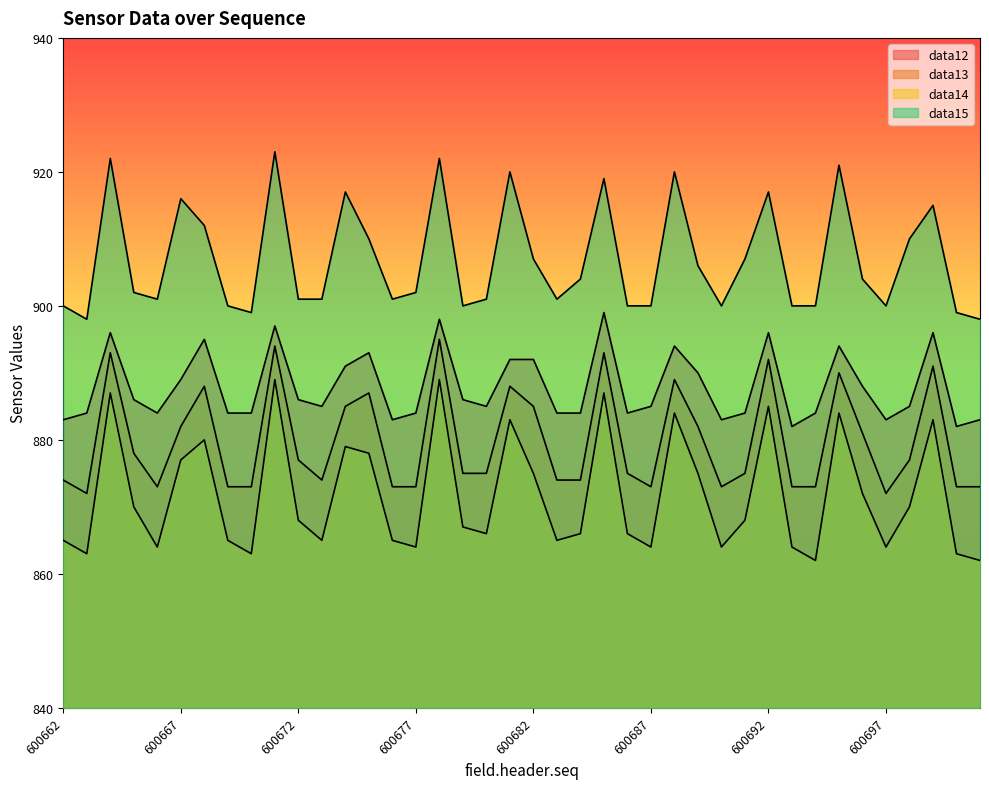

Reading left to right, transcribe all the data shown in this chart.

data12: 883	884	896	886	884	889	895	884	884	897	886	885	891	893	883	884	898	886	885	892	892	884	884	899	884	885	894	890	883	884	896	882	884	894	888	883	885	896	882	883
data13: 874	872	893	878	873	882	888	873	873	894	877	874	885	887	873	873	895	875	875	888	885	874	874	893	875	873	889	882	873	875	892	873	873	890	881	872	877	891	873	873
data14: 865	863	887	870	864	877	880	865	863	889	868	865	879	878	865	864	889	867	866	883	875	865	866	887	866	864	884	875	864	868	885	864	862	884	872	864	870	883	863	862
data15: 900	898	922	902	901	916	912	900	899	923	901	901	917	910	901	902	922	900	901	920	907	901	904	919	900	900	920	906	900	907	917	900	900	921	904	900	910	915	899	898